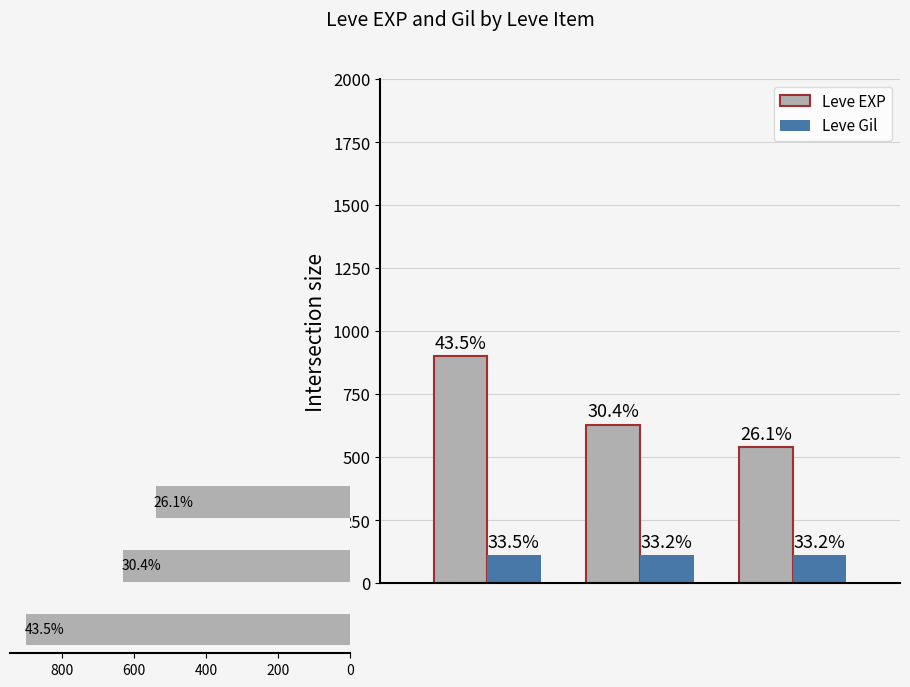

Which has a higher value, 200 or 400?

200